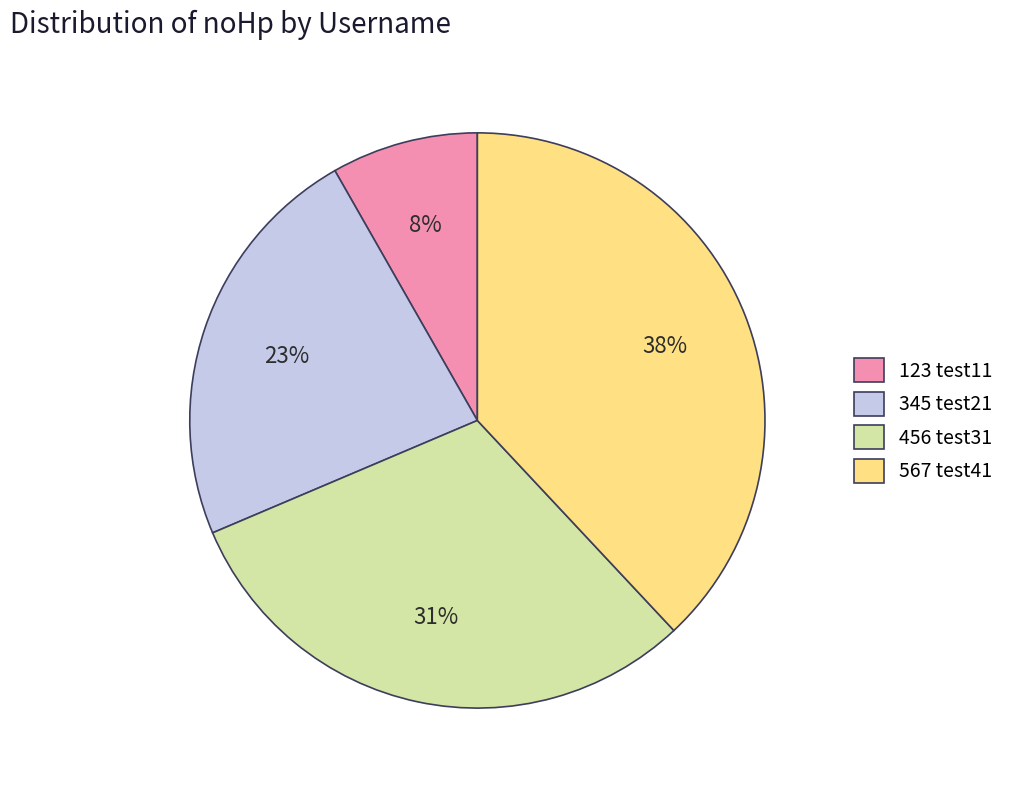

Rank the categories by value from lowest to highest.

123 test11, 345 test21, 456 test31, 567 test41